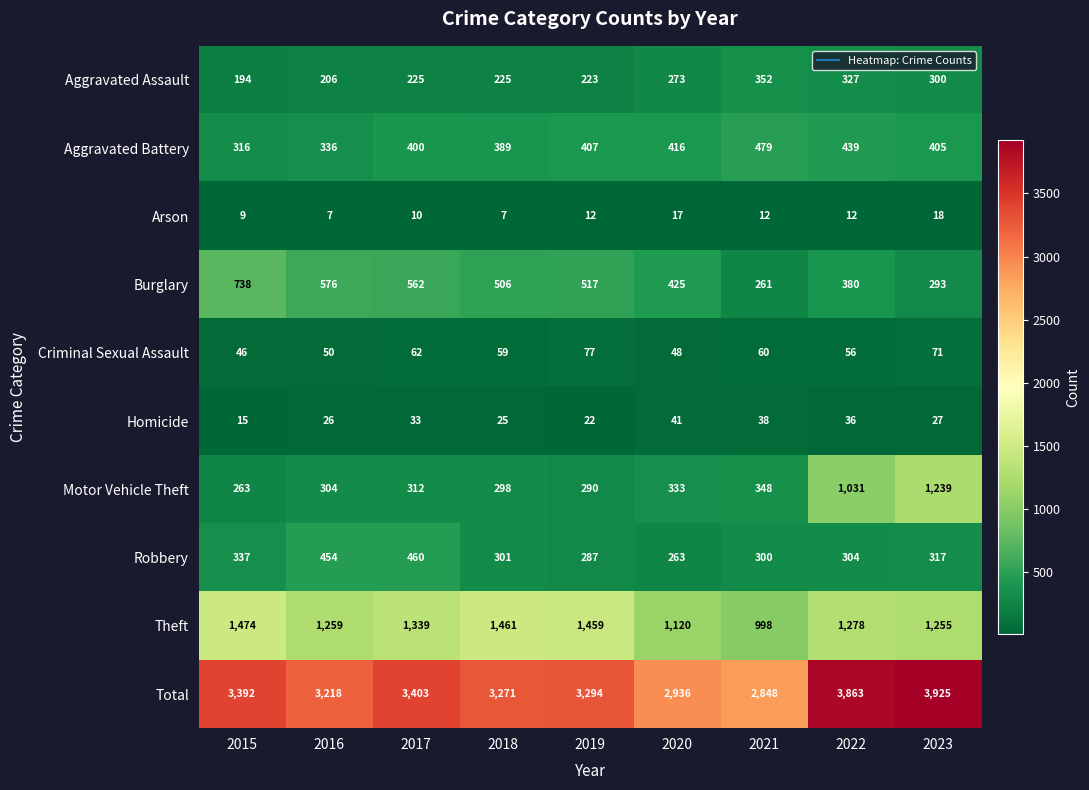

The Aggravated Assault series shows 346 at 2018. True or false?

False